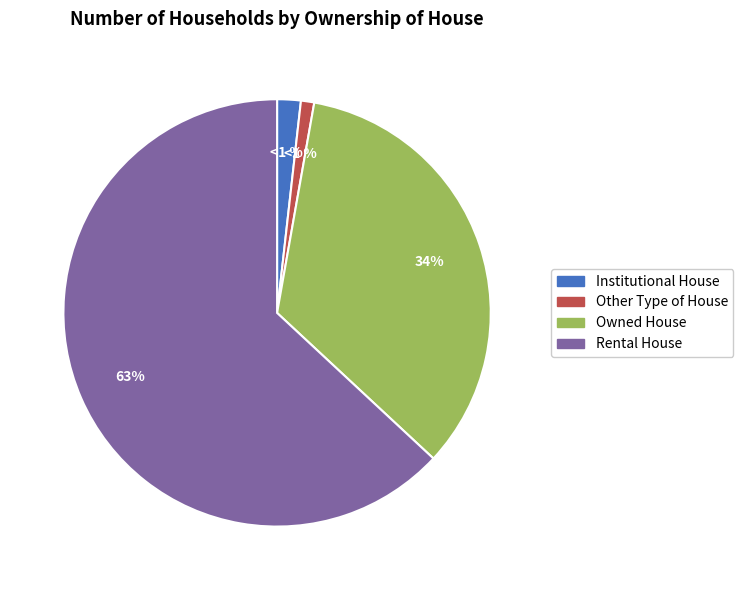

Which slice represents more than half of the pie?

Rental House